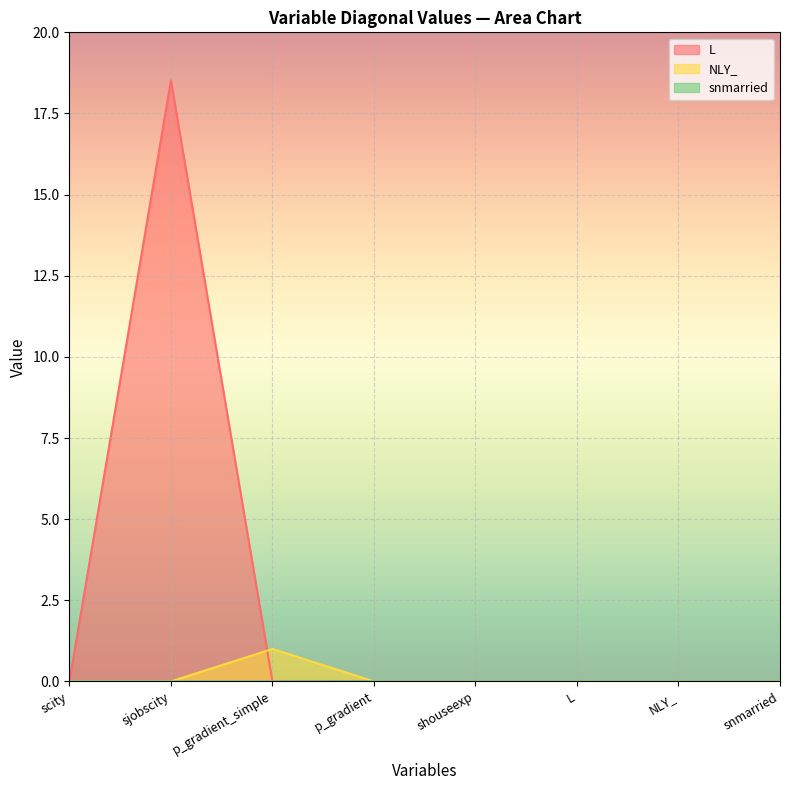

What is the average value of the NLY_ series?

0.1